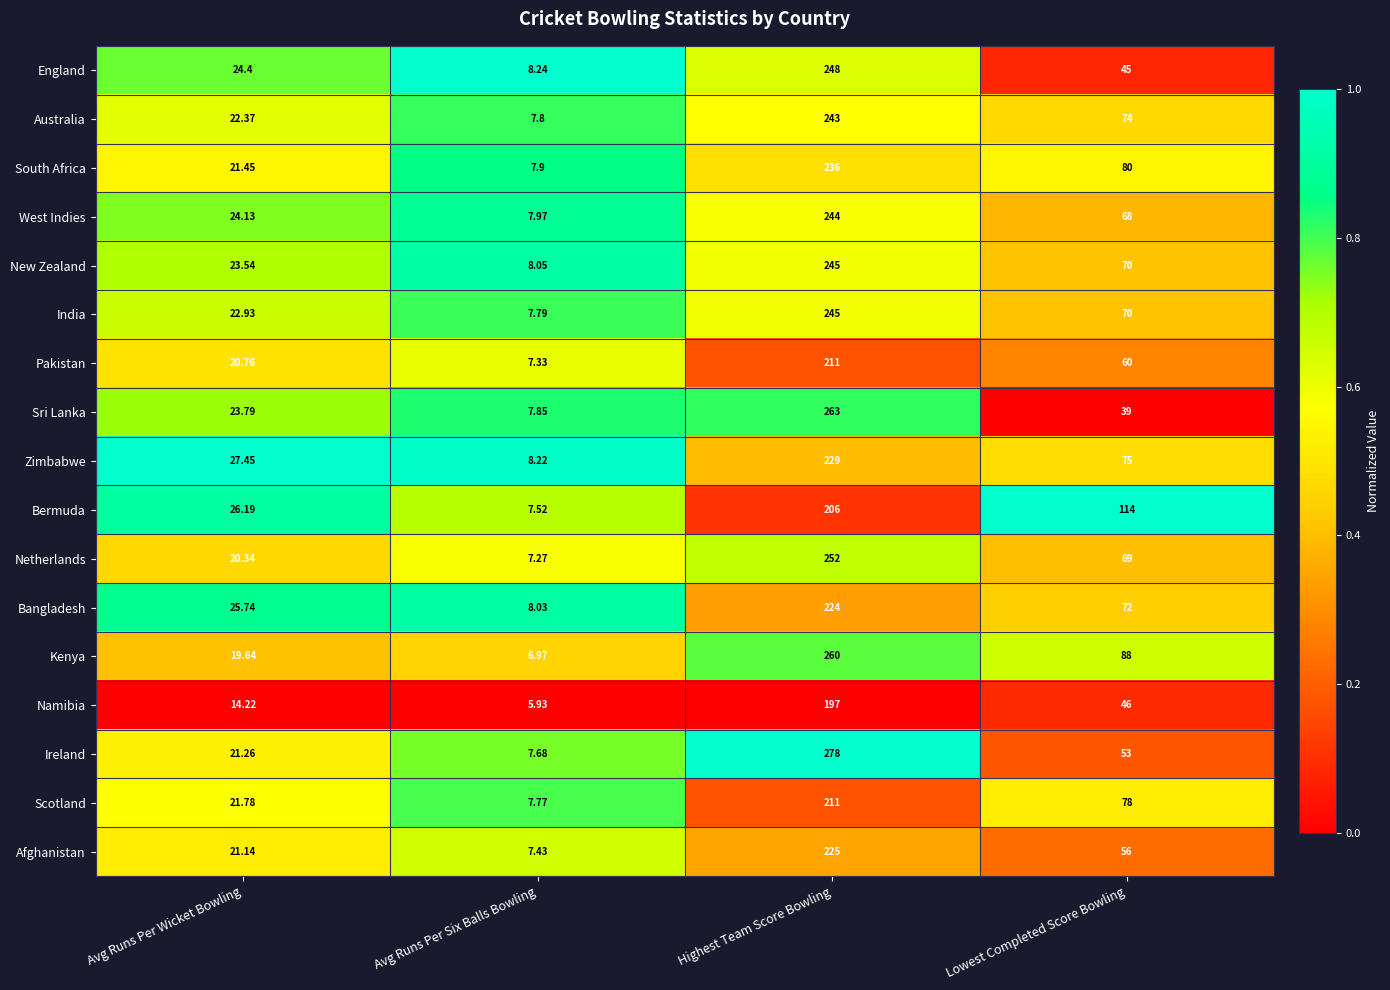

At which label does Netherlands first exceed 69?

Highest Team Score Bowling